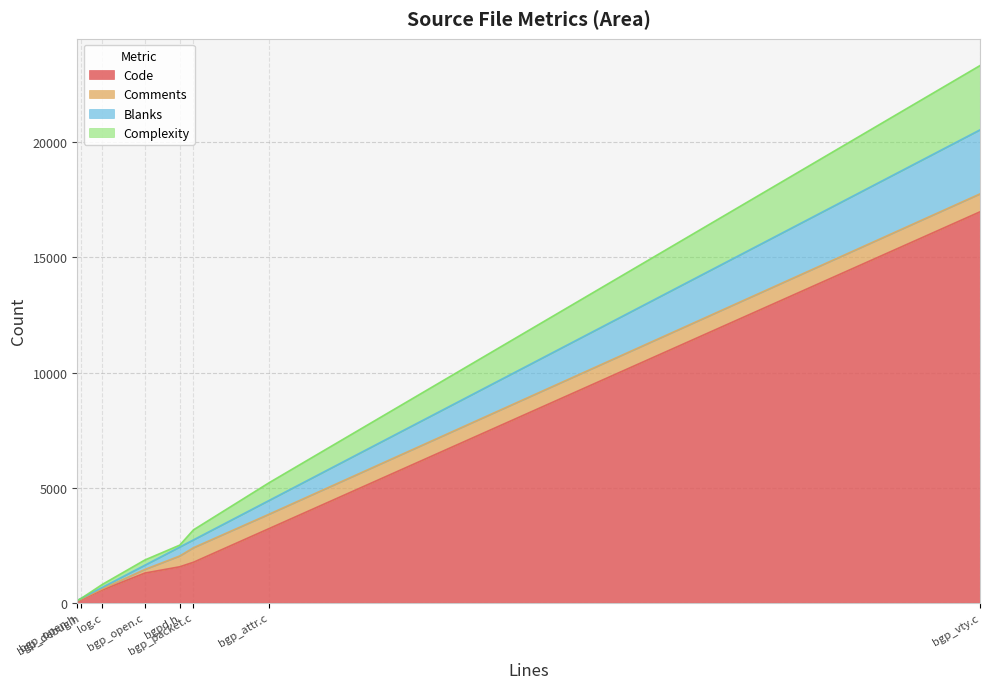

What is the maximum value shown in the chart?

16982